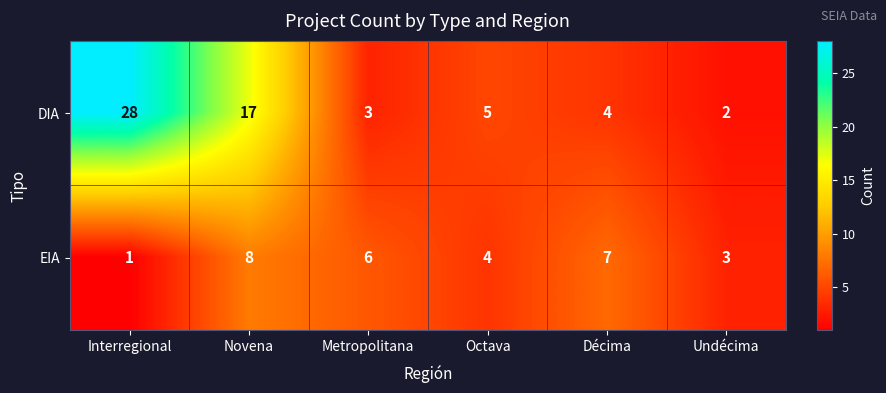

List the series in order of their peak value, highest first.

DIA, EIA